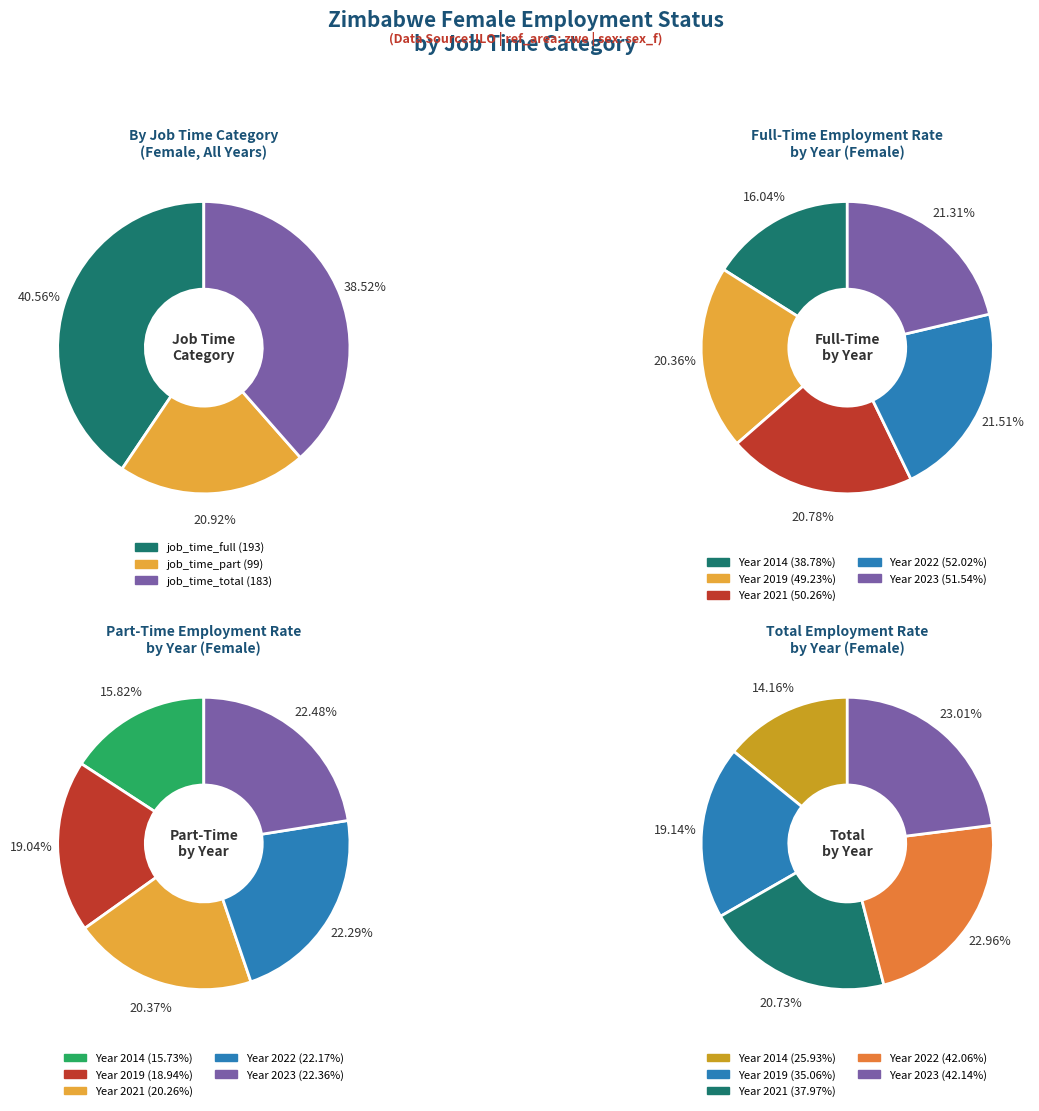

Is there a majority slice in this chart?

No